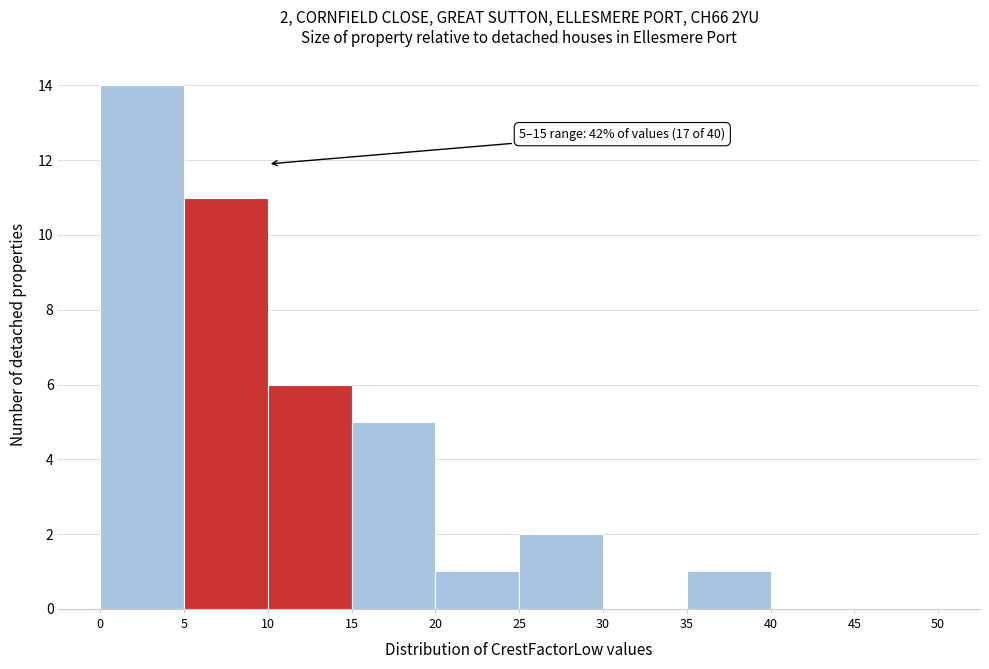

Which range on the x-axis has the tallest bar?

0 to 5